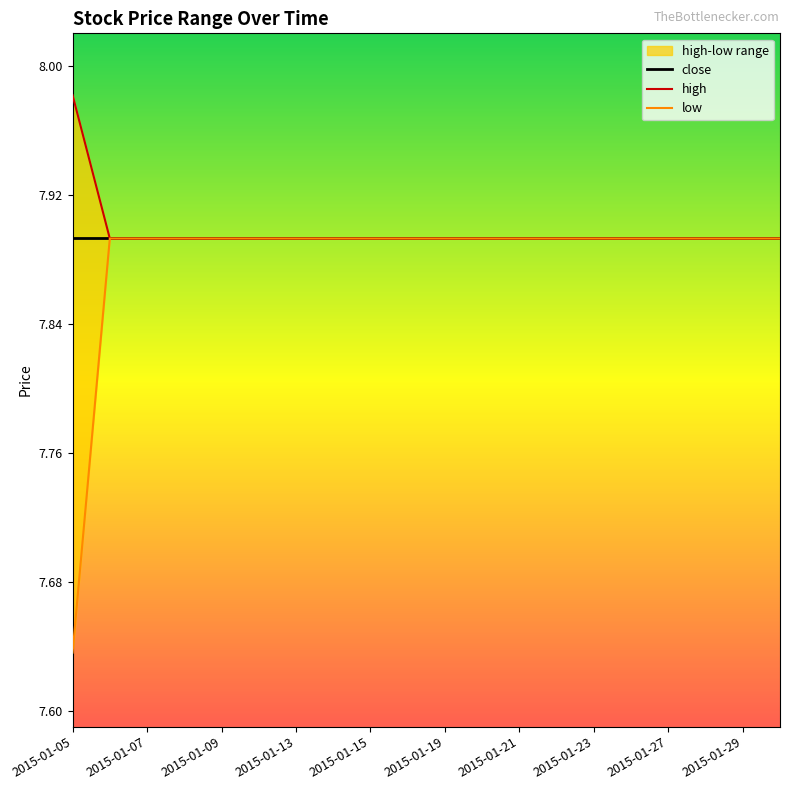

Reading left to right, what are all the values shown in this chart?

high: 8.0	7.9	7.9	7.9	7.9	7.9	7.9	7.9	7.9	7.9	7.9	7.9	7.9	7.9	7.9	7.9	7.9	7.9	7.9	7.9
low: 7.6	7.9	7.9	7.9	7.9	7.9	7.9	7.9	7.9	7.9	7.9	7.9	7.9	7.9	7.9	7.9	7.9	7.9	7.9	7.9